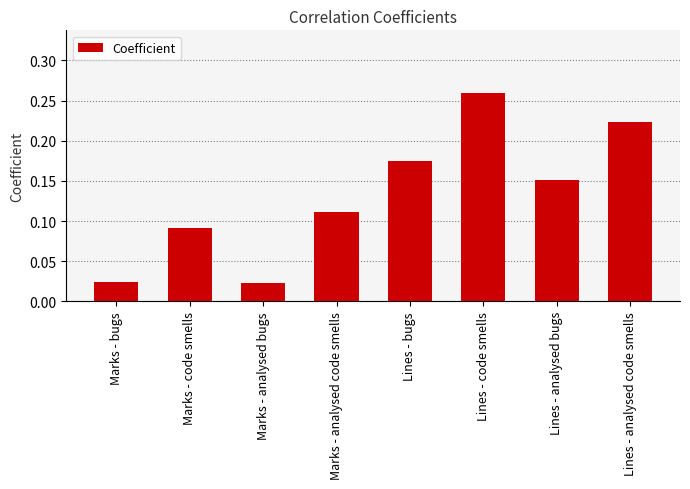

Which category has the highest value across all series?

Lines - code smells